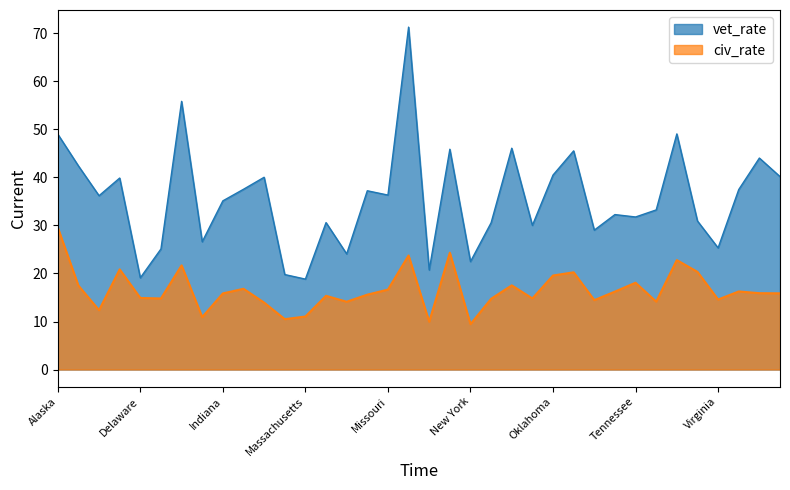

True or false: civ_rate and vet_rate intersect in this chart.

False